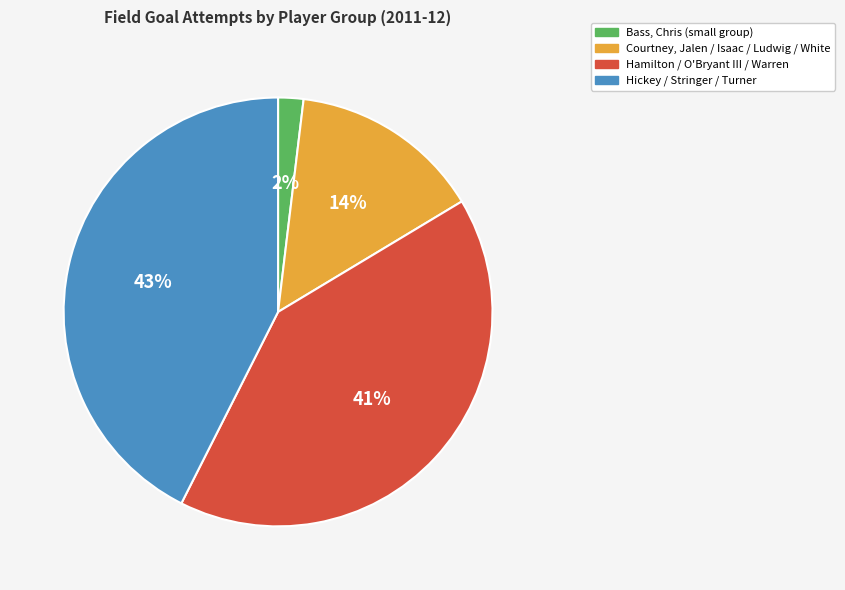

To the nearest percent, what is the average slice percentage?

25%